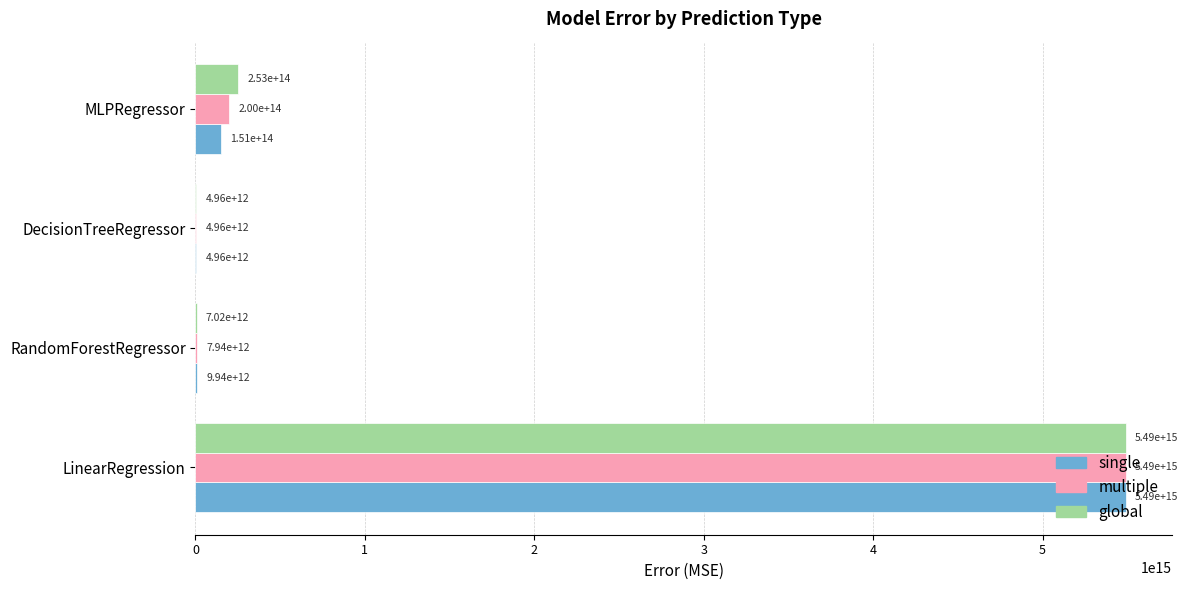

How many values in the single series exceed 151260026024762?

2